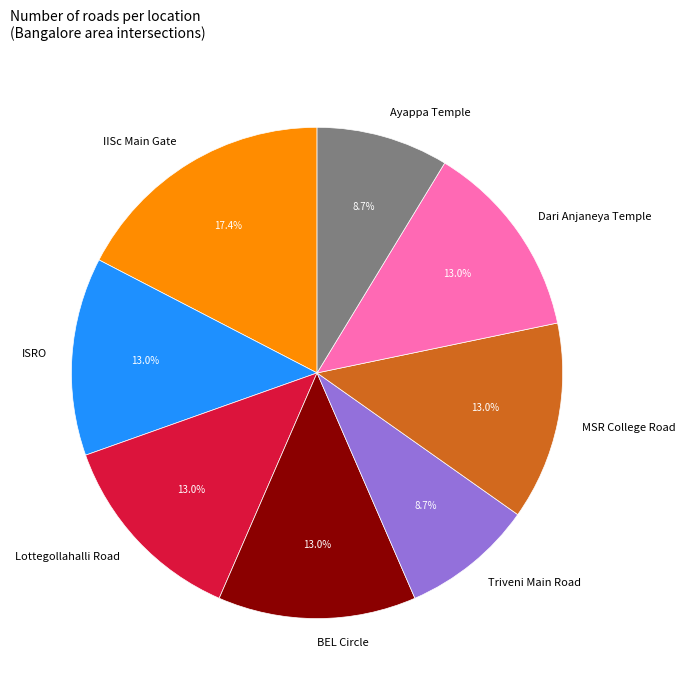

What is the largest slice in the pie chart?

IISc Main Gate